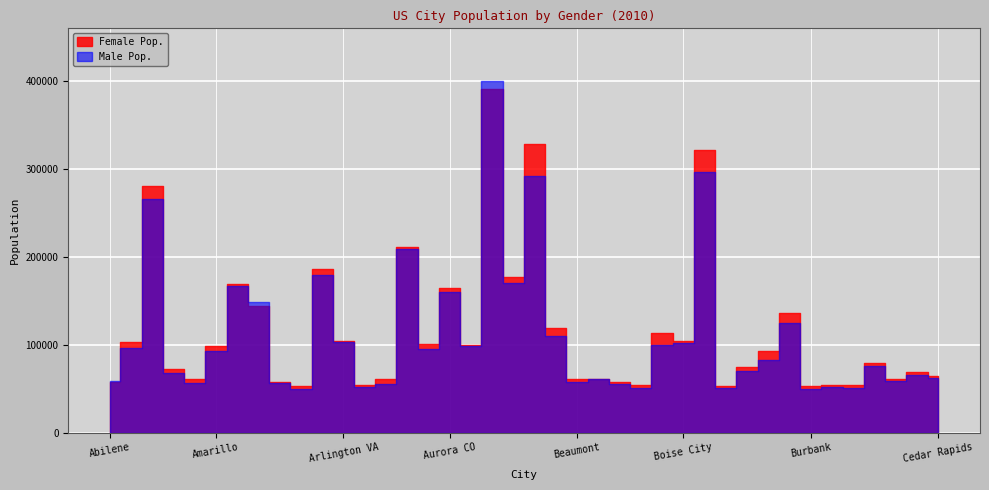

Between Bakersfield and Alexandria, which is larger?

Bakersfield